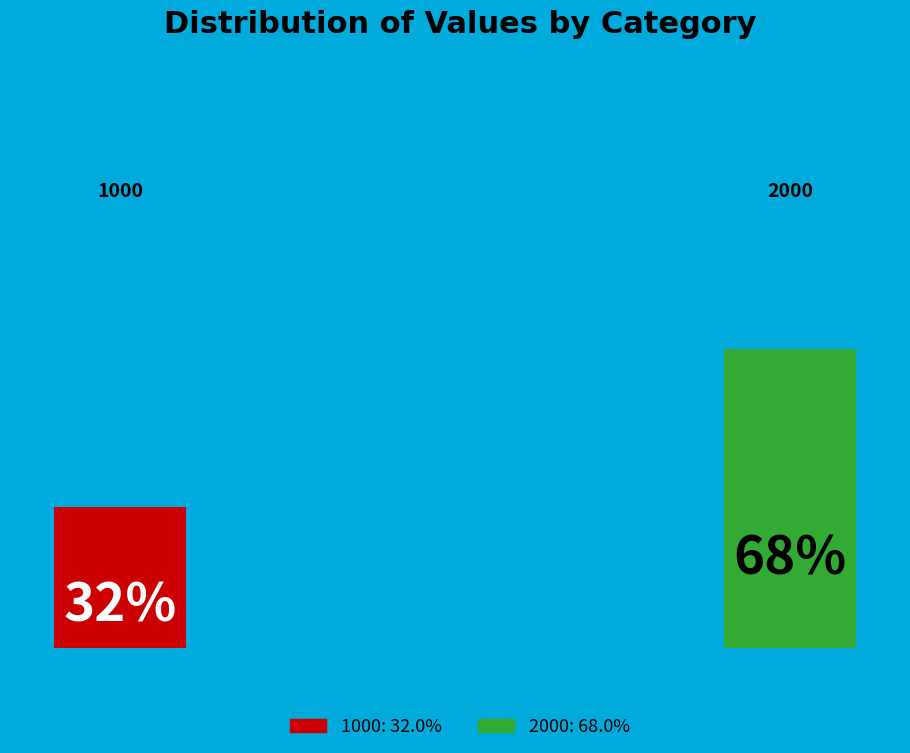

Which has a higher value, 1000 or 2000?

2000